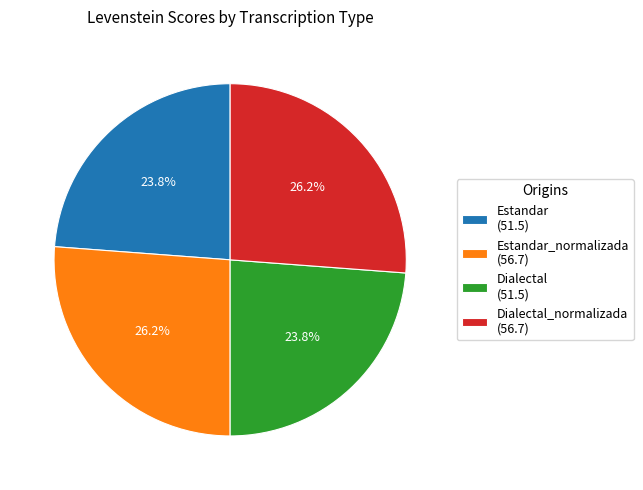

What is the ratio of the value at Estandar (51.5) to the value at Dialectal_normalizada (56.7)?

0.9